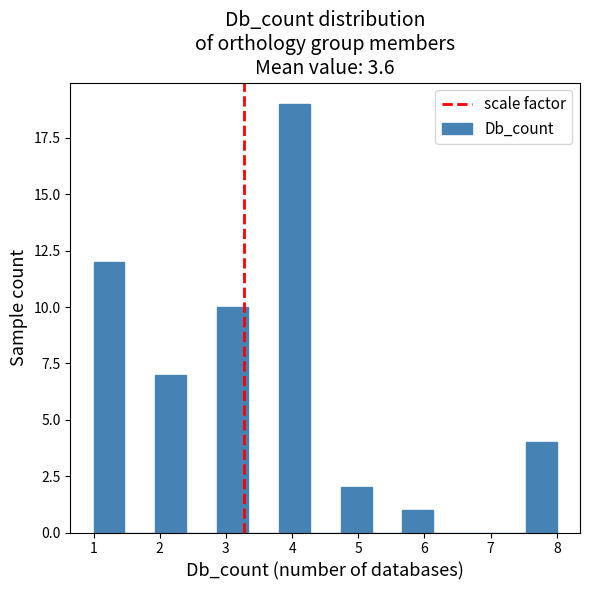

Which range on the x-axis has the tallest bar?

3.8 to 4.3